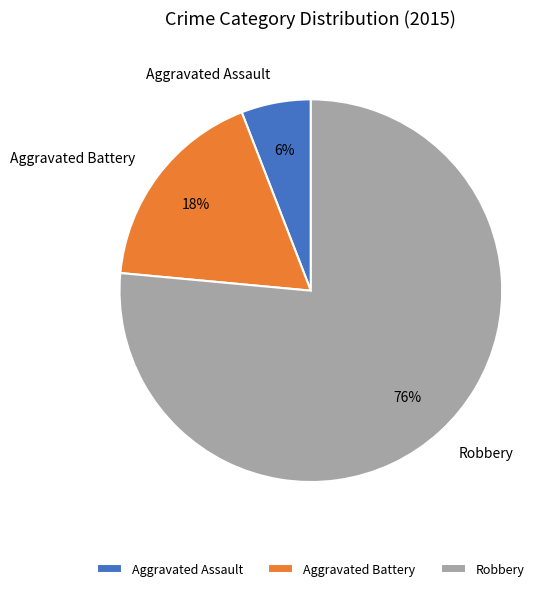

The Aggravated Assault slice represents 6% of the pie. True or false?

True